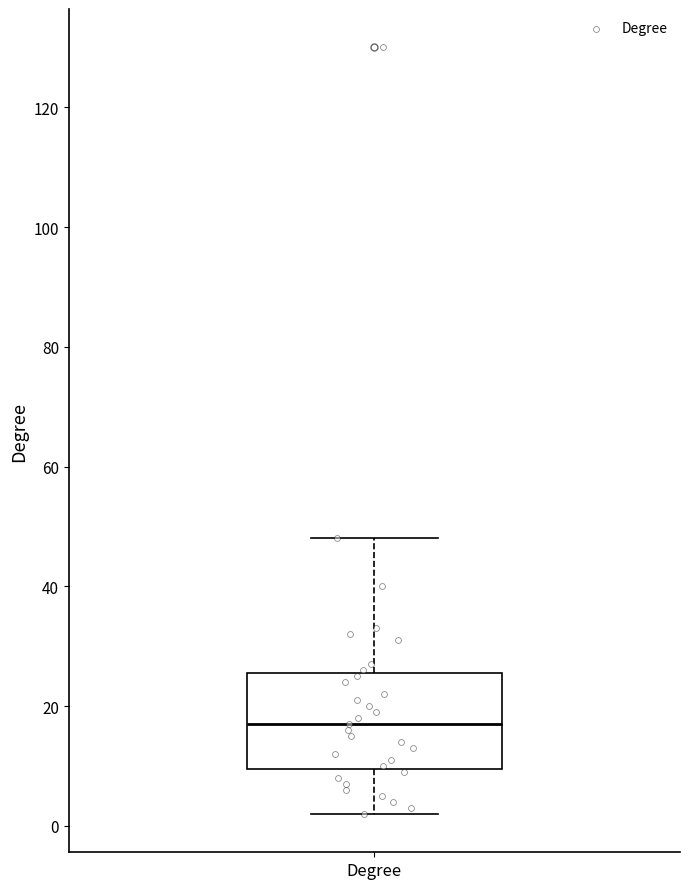

Transcribe this box plot: give where the median line is, the range the box spans, and where the two whiskers end, as read against the y-axis. The values are not printed on the chart, so give them approximately, as read against the axis.

median 18, box 10 to 26, whiskers 2 to 48